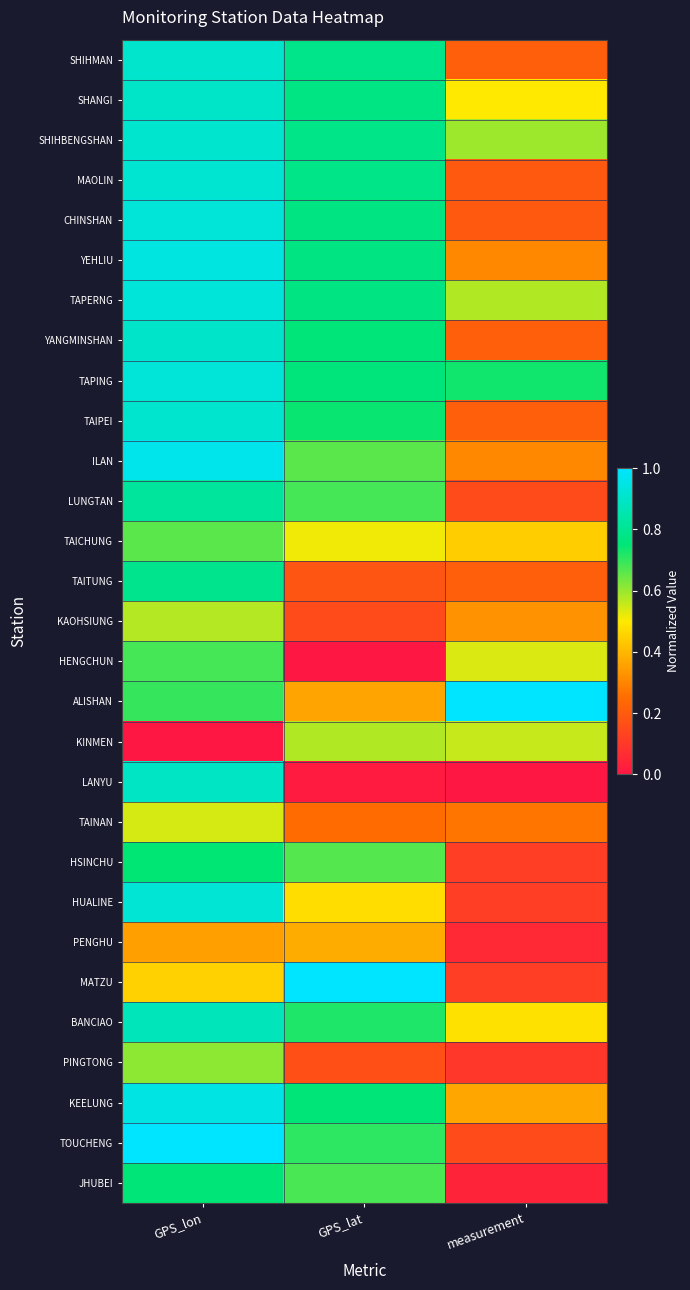

Reading left to right, extract all data points from this chart.

SHIHMAN: GPS_lon=0.9	GPS_lat=0.8	measurement=0.2
SHANGI: GPS_lon=0.9	GPS_lat=0.8	measurement=0.5
SHIHBENGSHAN: GPS_lon=0.9	GPS_lat=0.8	measurement=0.6
MAOLIN: GPS_lon=0.9	GPS_lat=0.8	measurement=0.2
CHINSHAN: GPS_lon=0.9	GPS_lat=0.8	measurement=0.2
YEHLIU: GPS_lon=0.9	GPS_lat=0.8	measurement=0.3
TAPERNG: GPS_lon=0.9	GPS_lat=0.8	measurement=0.6
YANGMINSHAN: GPS_lon=0.9	GPS_lat=0.8	measurement=0.2
TAPING: GPS_lon=0.9	GPS_lat=0.8	measurement=0.7
TAIPEI: GPS_lon=0.9	GPS_lat=0.7	measurement=0.2
ILAN: GPS_lon=1.0	GPS_lat=0.7	measurement=0.3
LUNGTAN: GPS_lon=0.8	GPS_lat=0.7	measurement=0.2
TAICHUNG: GPS_lon=0.7	GPS_lat=0.5	measurement=0.4
TAITUNG: GPS_lon=0.8	GPS_lat=0.2	measurement=0.2
KAOHSIUNG: GPS_lon=0.6	GPS_lat=0.2	measurement=0.3
HENGCHUN: GPS_lon=0.7	GPS_lat=0.0	measurement=0.5
ALISHAN: GPS_lon=0.7	GPS_lat=0.4	measurement=1.0
KINMEN: GPS_lon=0.0	GPS_lat=0.6	measurement=0.6
LANYU: GPS_lon=0.9	GPS_lat=0.0	measurement=0.0
TAINAN: GPS_lon=0.5	GPS_lat=0.2	measurement=0.3
HSINCHU: GPS_lon=0.7	GPS_lat=0.7	measurement=0.1
HUALINE: GPS_lon=0.9	GPS_lat=0.5	measurement=0.1
PENGHU: GPS_lon=0.4	GPS_lat=0.4	measurement=0.1
MATZU: GPS_lon=0.5	GPS_lat=1.0	measurement=0.1
BANCIAO: GPS_lon=0.9	GPS_lat=0.7	measurement=0.5
PINGTONG: GPS_lon=0.6	GPS_lat=0.2	measurement=0.1
KEELUNG: GPS_lon=0.9	GPS_lat=0.8	measurement=0.4
TOUCHENG: GPS_lon=1.0	GPS_lat=0.7	measurement=0.2
JHUBEI: GPS_lon=0.8	GPS_lat=0.7	measurement=0.0